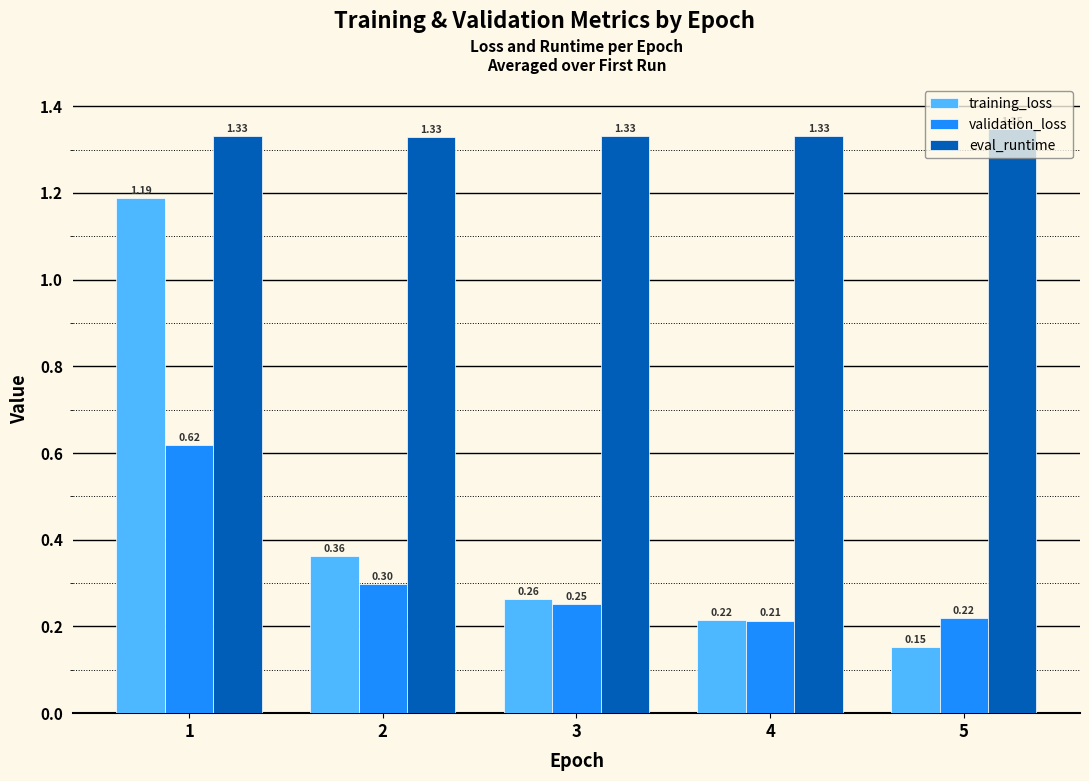

Which series changed the most between 2 and 4?

training_loss